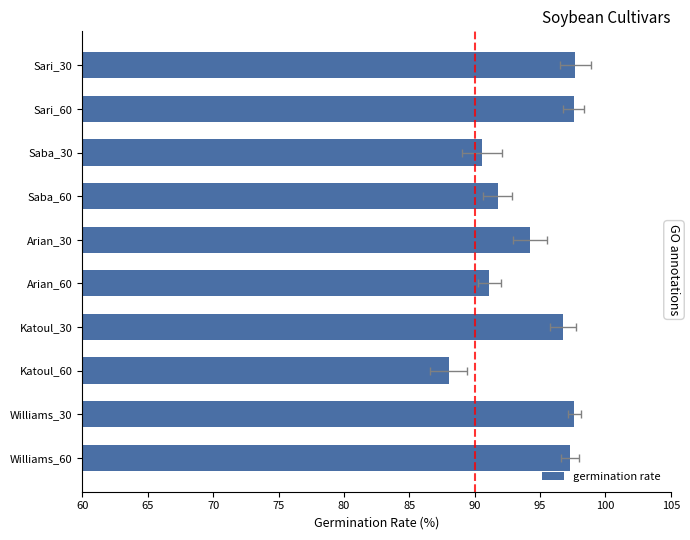

What is the difference between the maximum and minimum values?

9.7